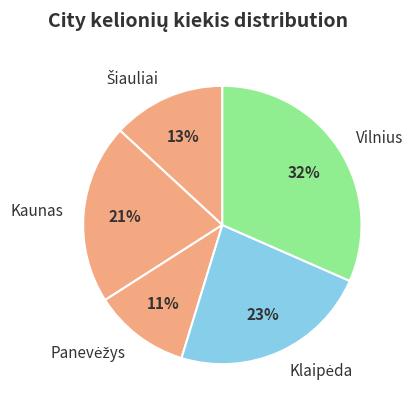

Which has a higher value, Kaunas or Vilnius?

Vilnius